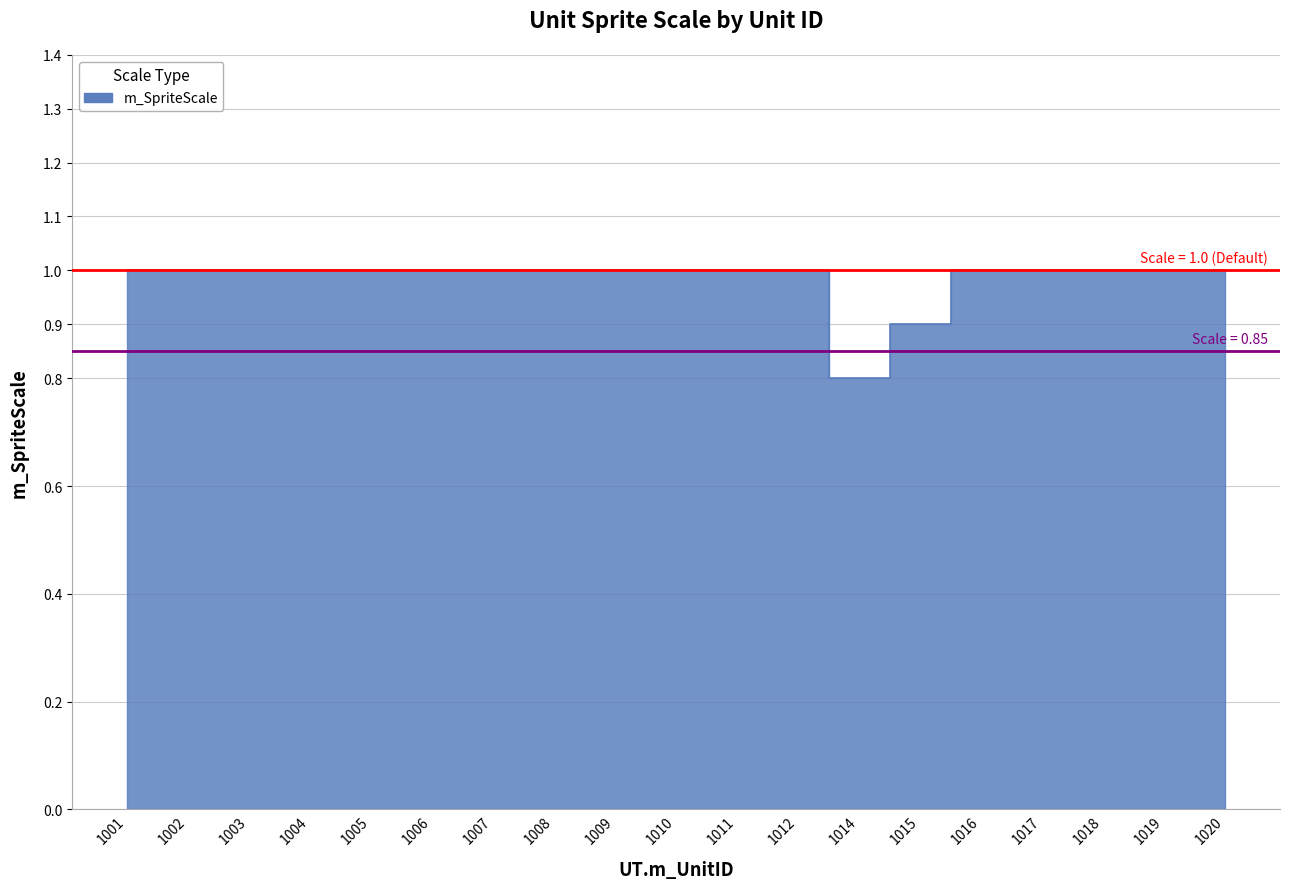

Is it true that the value at 1014 is 0.8?

True